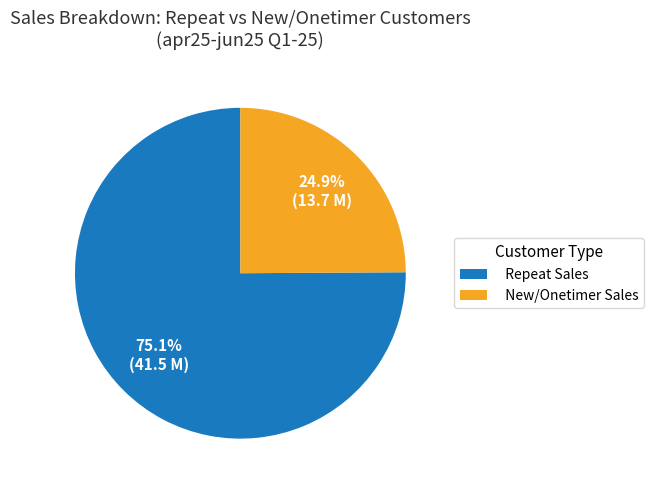

What percentage is the Repeat Sales slice, to the nearest percent?

75%